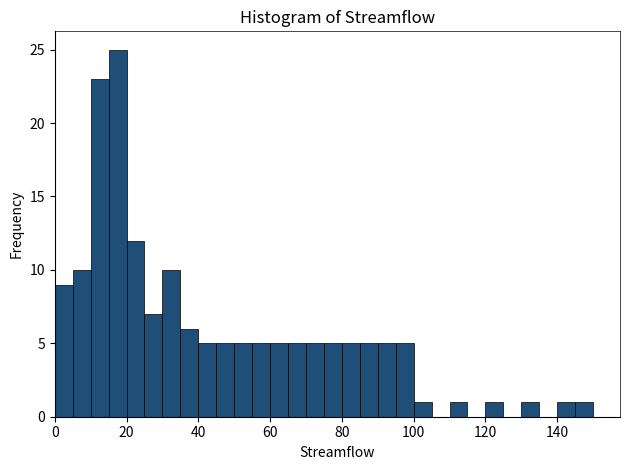

Around what value on the x-axis is the tallest bar? Give the approximate position of its centre, as read against the axis.

18